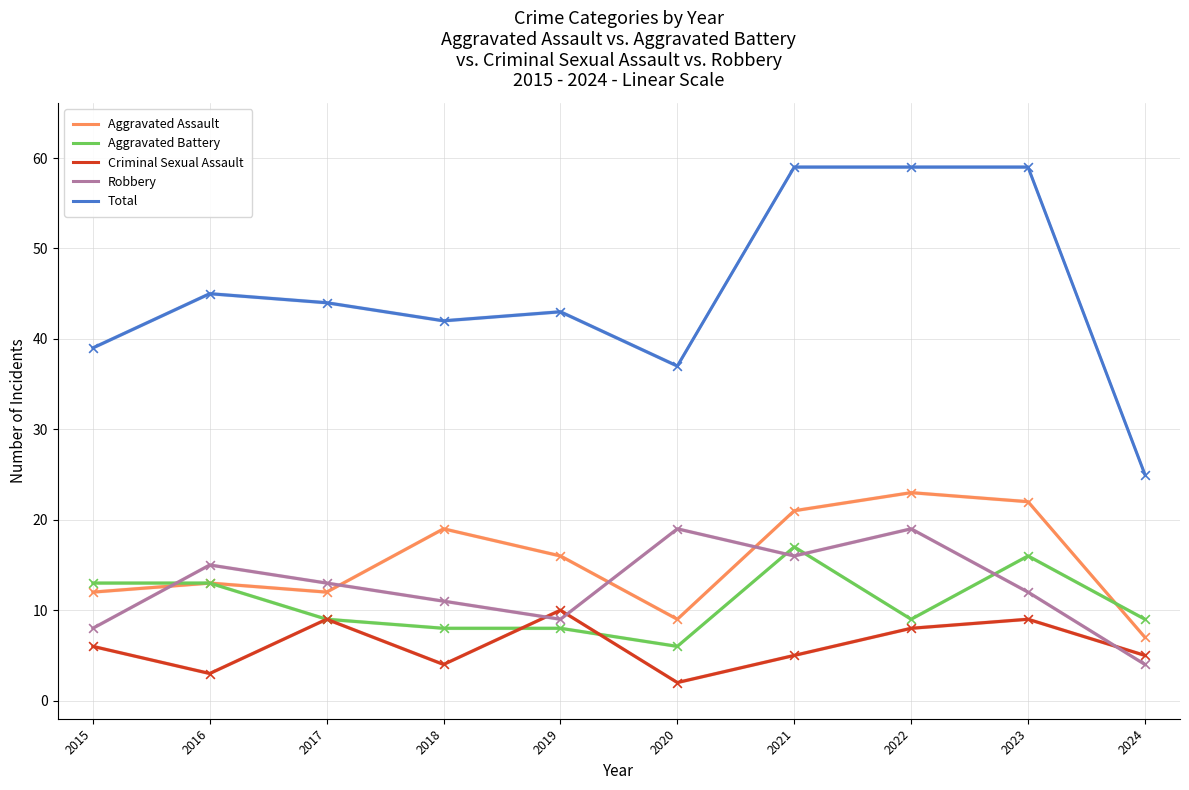

What are all the series names shown in the legend?

Aggravated Assault, Aggravated Battery, Criminal Sexual Assault, Robbery, Total